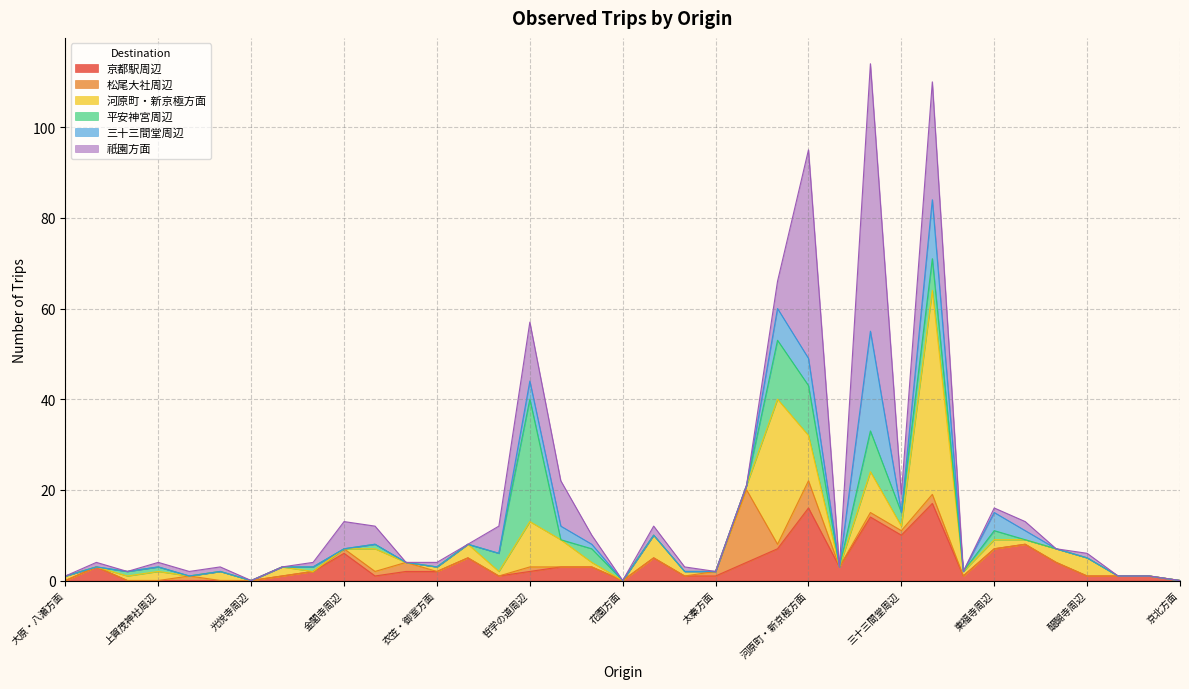

Reading right to left, what are all the values shown in this chart?

京都駅周辺: 0	1	1	1	4	8	7	1	17	10	14	3	16	7	4	1	1	5	0	3	3	2	1	5	2	2	1	6	2	1	0	0	0	0	0	3	0
松尾大社周辺: 0	0	0	0	0	0	0	0	2	1	1	0	6	1	16	1	0	0	0	0	0	1	0	0	0	2	1	1	0	0	0	0	1	0	0	0	0
河原町・新京極方面: 0	0	0	4	3	1	2	1	45	1	9	0	10	32	1	0	1	5	0	1	6	10	1	3	1	0	5	0	0	2	0	2	0	2	1	0	1
平安神宮周辺: 0	0	0	0	0	0	2	0	7	3	9	0	11	13	0	0	0	0	0	3	0	27	4	0	0	0	1	0	1	0	0	0	0	1	1	0	0
三十三間堂周辺: 0	0	0	0	0	2	4	0	13	0	22	0	6	7	0	0	0	0	0	1	3	4	0	0	0	0	0	0	0	0	0	0	0	0	0	0	0
祇園方面: 0	0	0	1	0	2	1	0	26	4	59	0	46	6	0	0	1	2	0	2	10	13	6	0	1	0	4	6	1	0	0	1	1	1	0	1	0